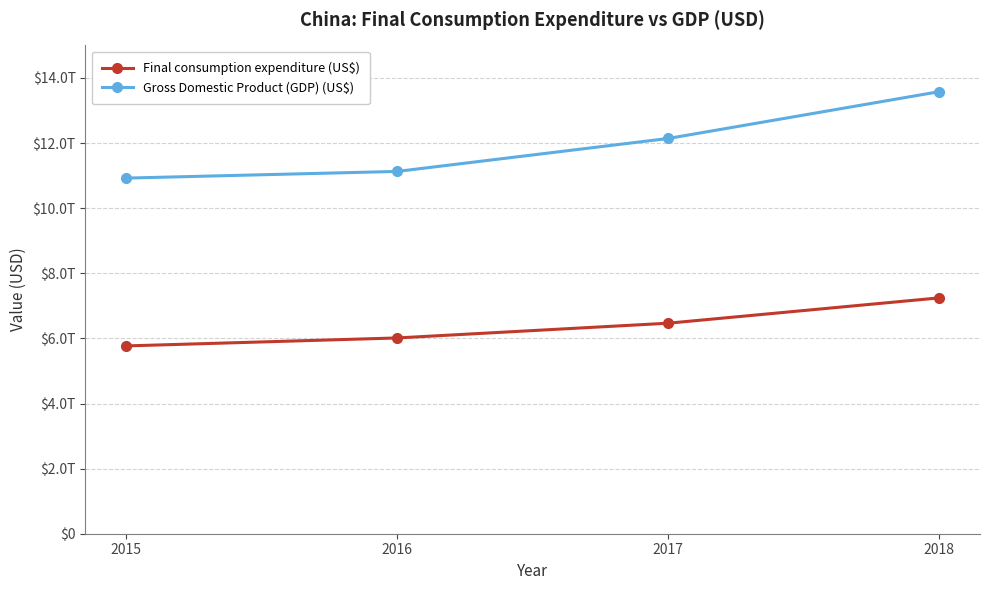

What is the sum of the Gross Domestic Product (GDP) (US$) values at 2017 and 2018?

25720664607263.0